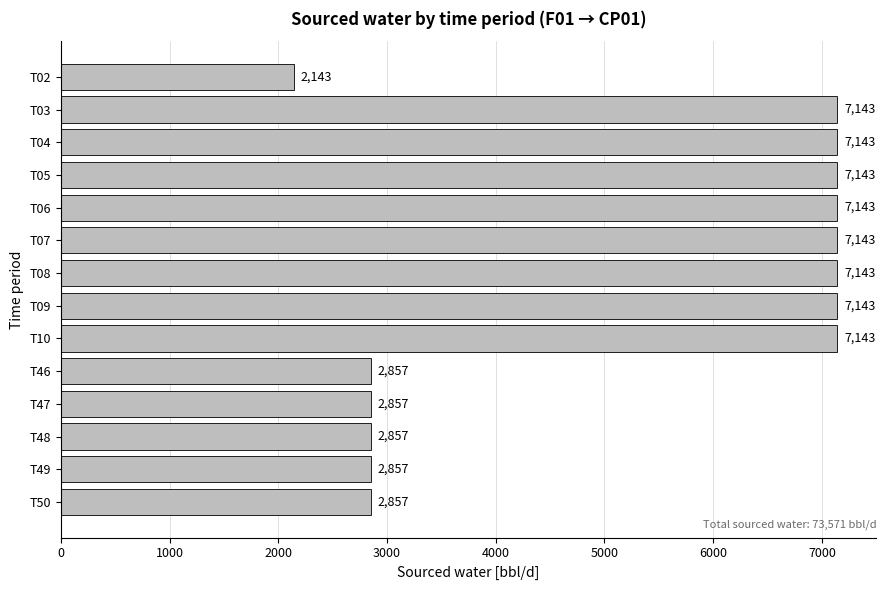

Count the number of values greater than 7142.

8